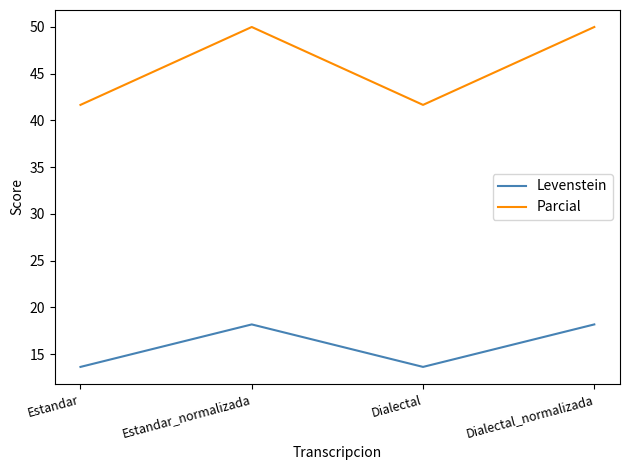

Count the number of categories in the chart.

4